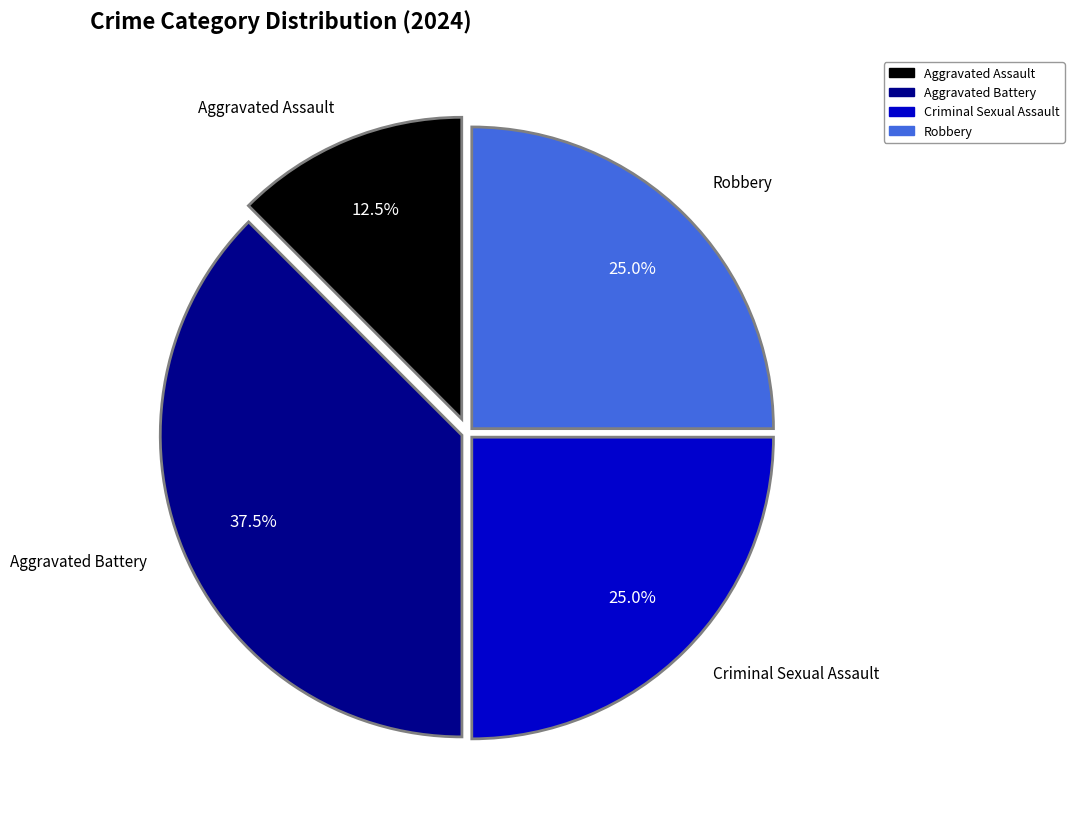

Combined, what portion of the pie is Aggravated Battery and Robbery?

62.5%